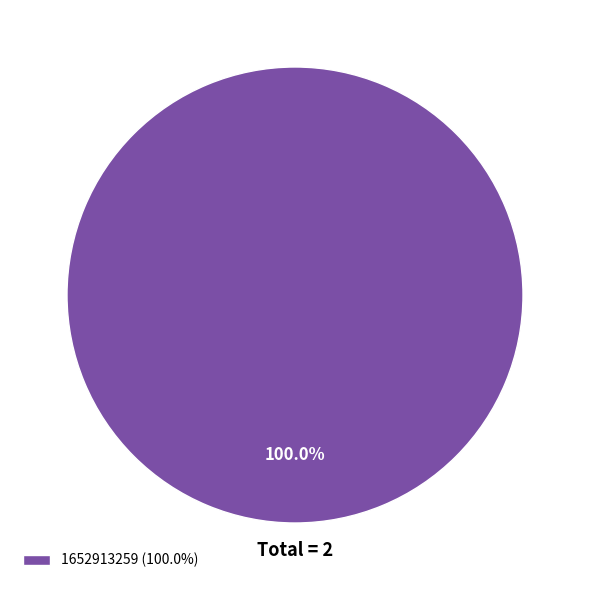

Rank the categories by value from lowest to highest.

1652913259 (100.0%)